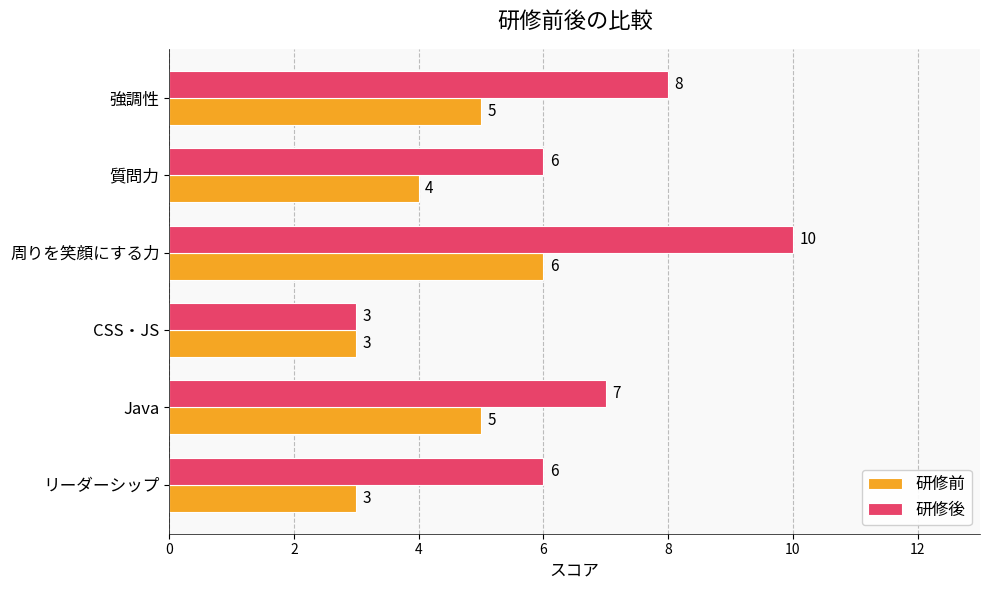

What is the approximate value of 研修後 at Java?

7